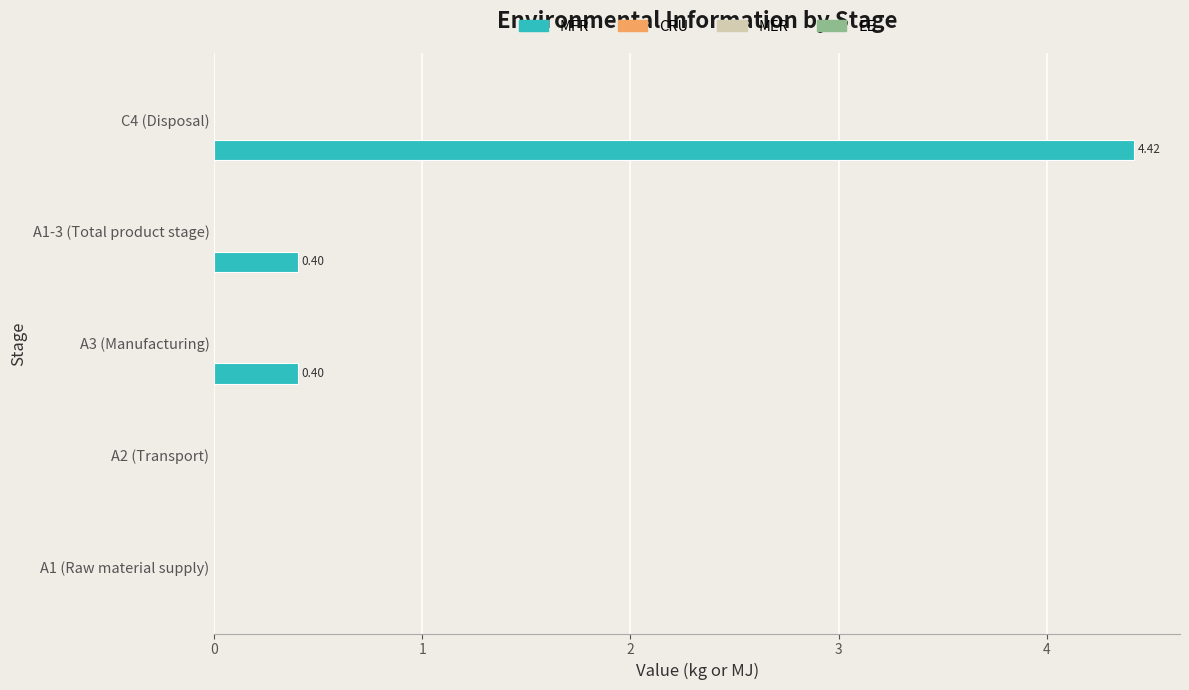

What is the sum of all values?

5.2